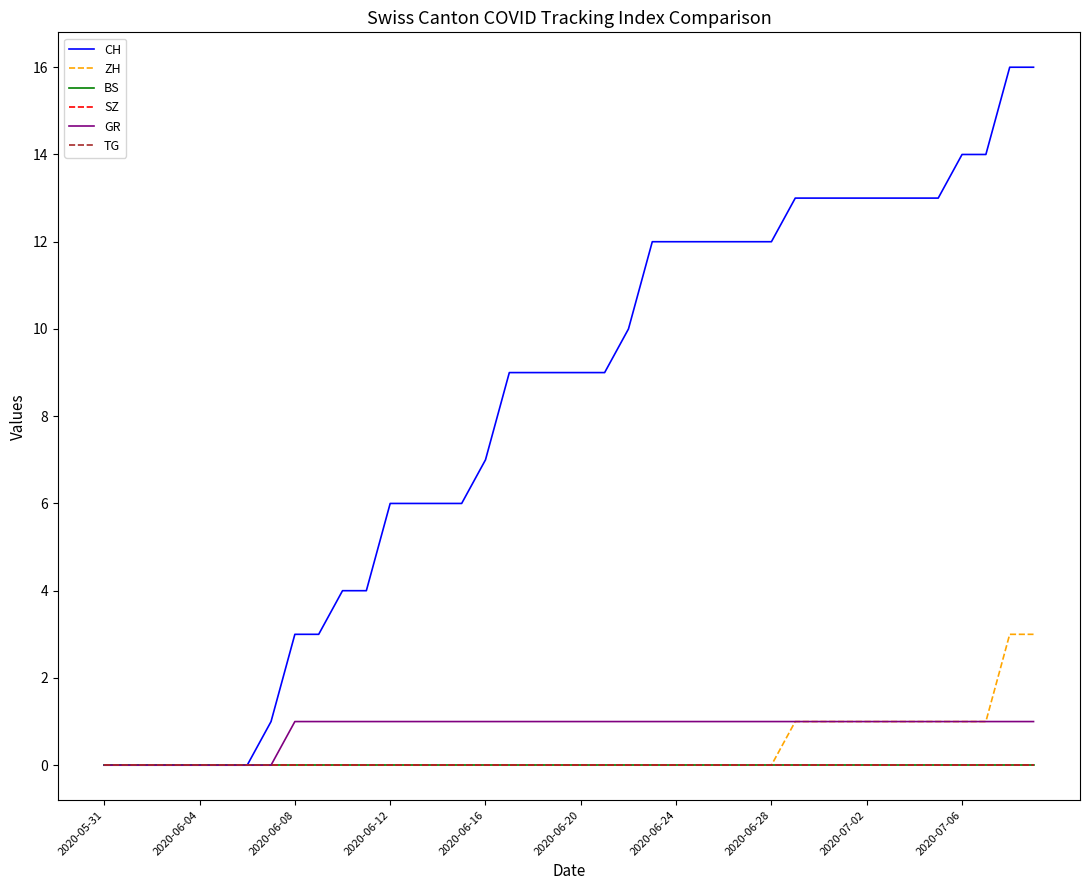

Does the chart display data point markers on the line(s)?

No